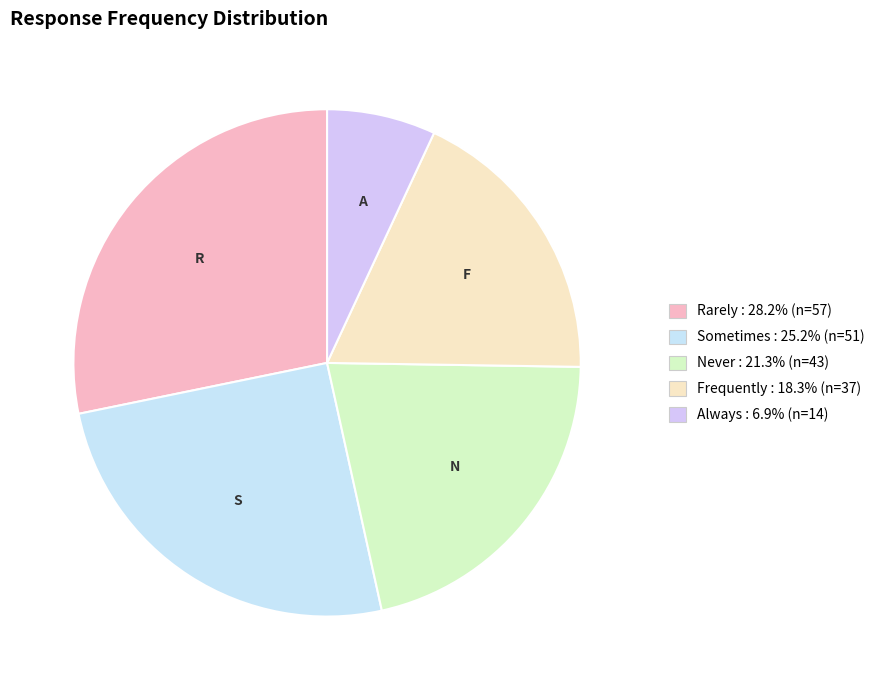

How many segments does this pie chart have?

5